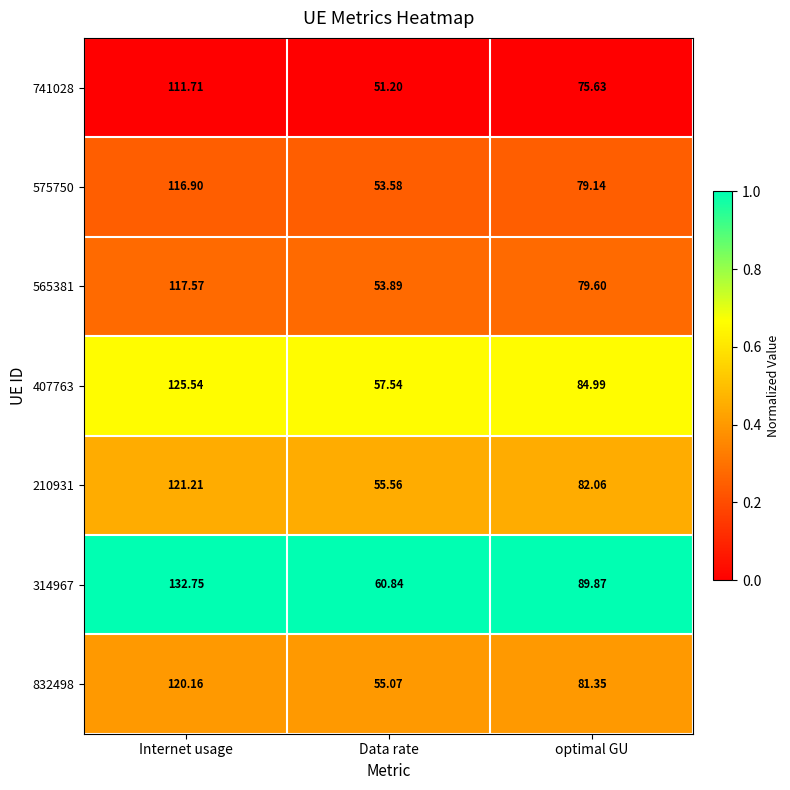

Where is 210931 nearest to the value 88?

optimal GU